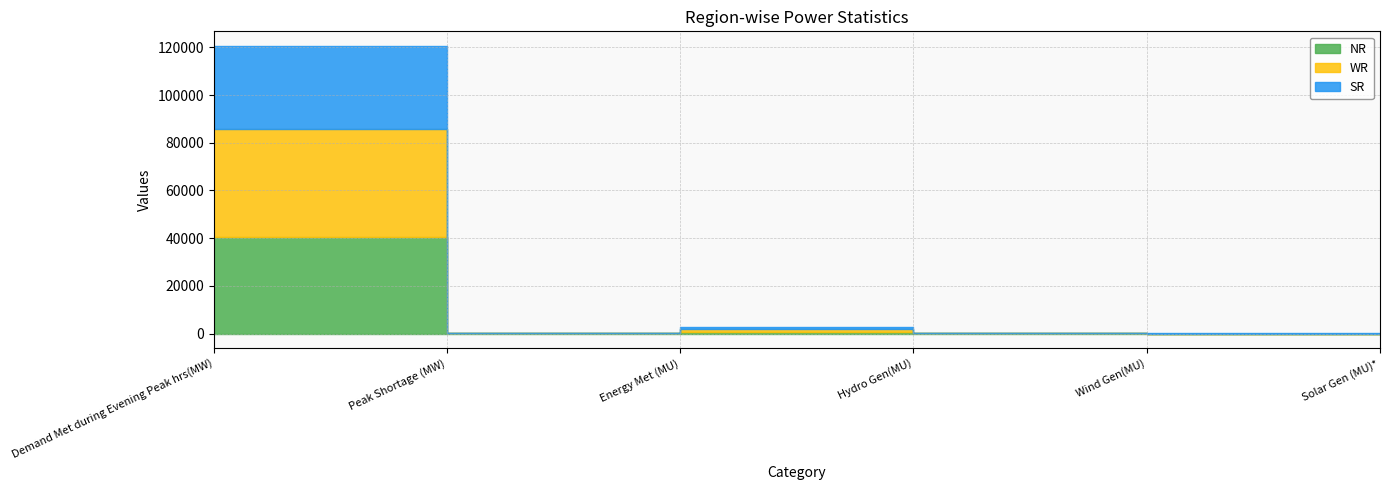

Reading left to right, extract all data points from this chart.

NR: 40703.0	458.0	876.0	149.0	15.0	3.1
WR: 44990.0	0.0	1003.0	47.0	15.0	10.6
SR: 34996.0	0.0	852.0	41.0	41.0	11.8